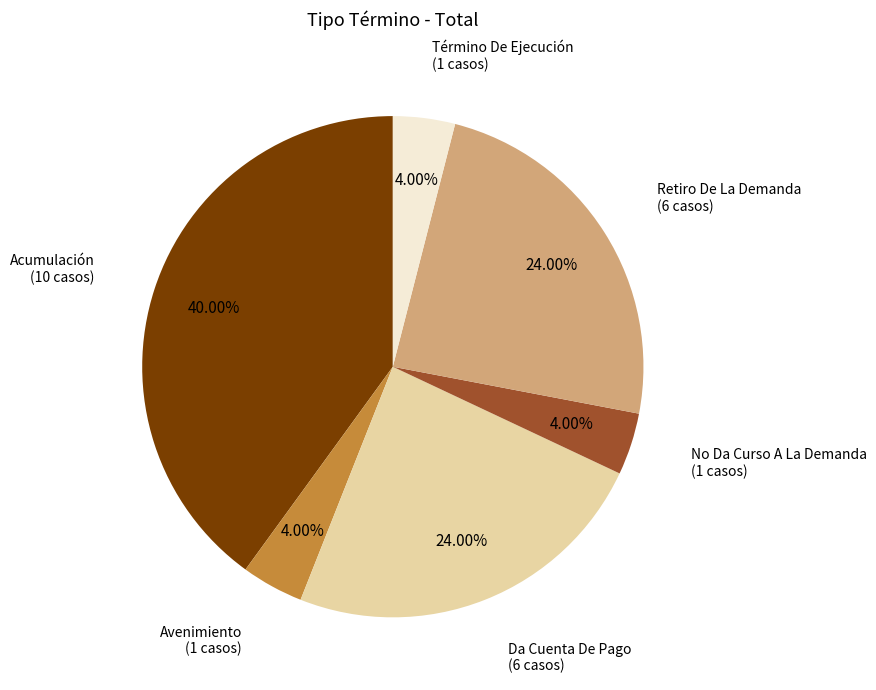

Is Avenimiento the majority of the pie?

No